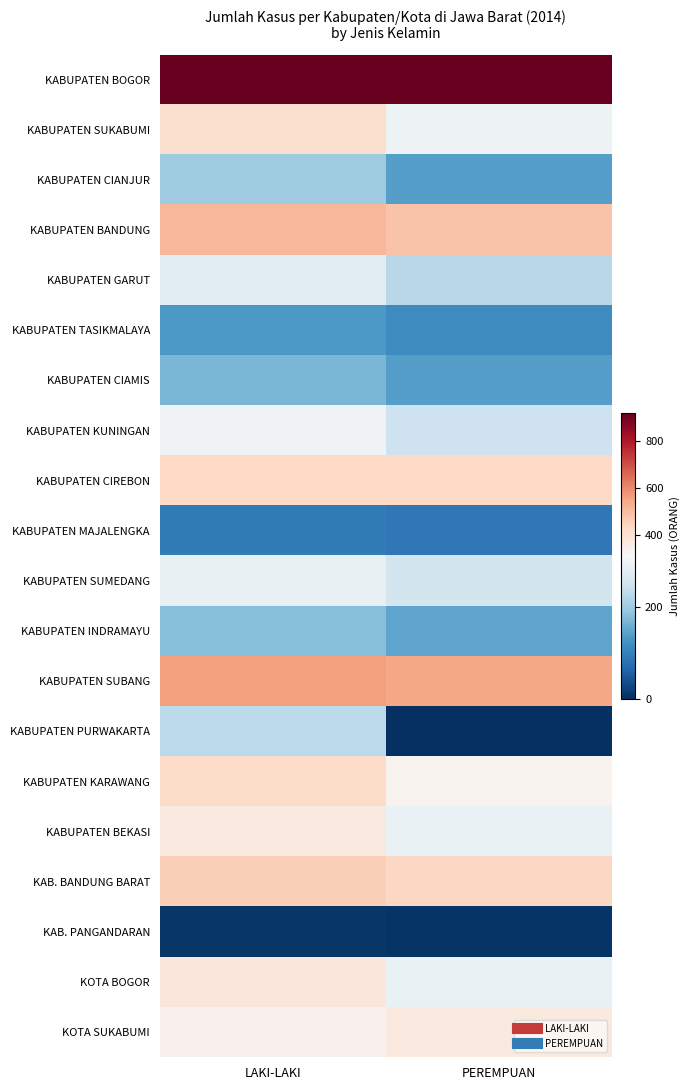

At which category does the chart reach its peak across all series?

PEREMPUAN